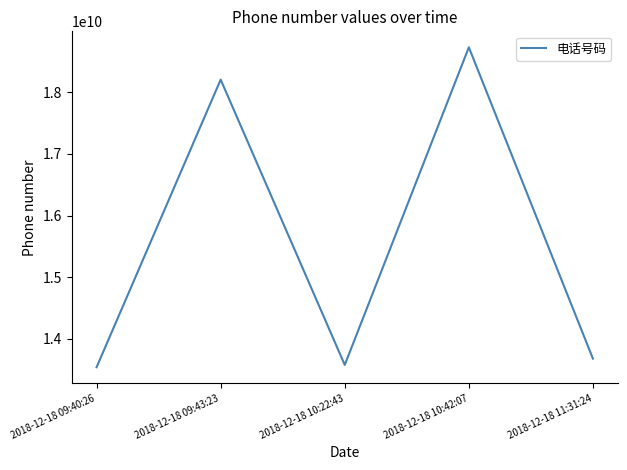

Is this an area chart (filled region under the line)?

No